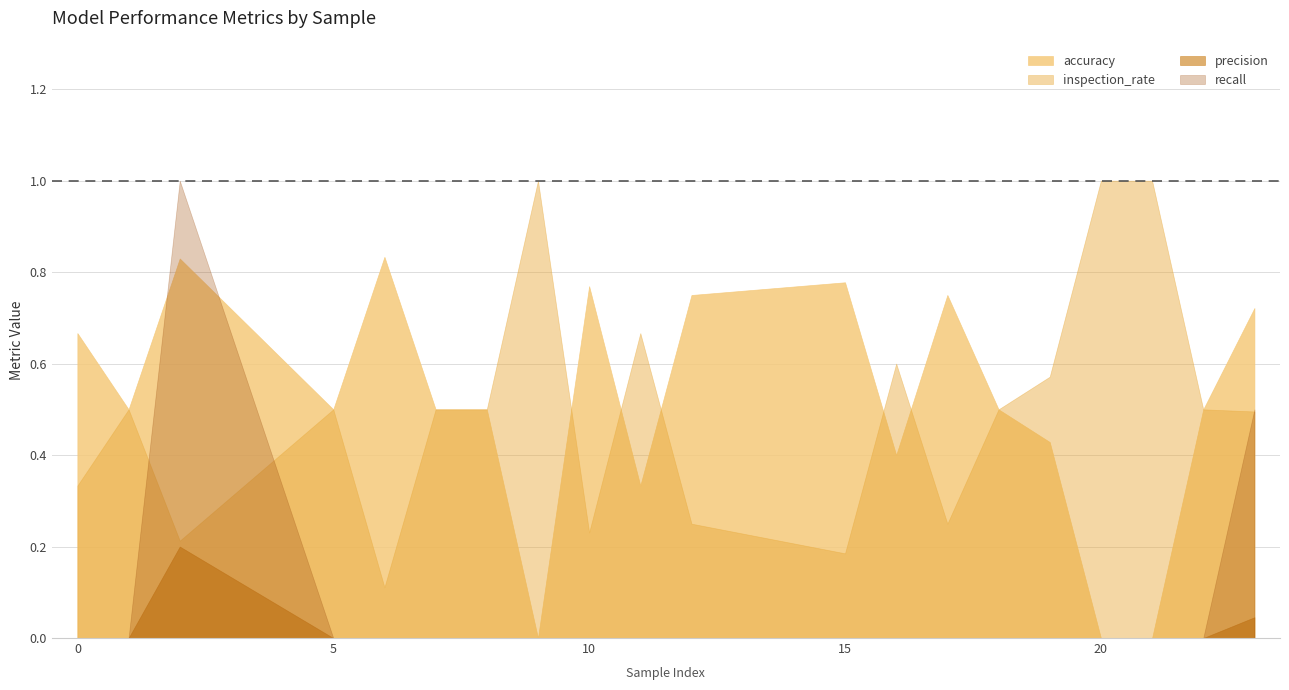

Reading right to left, transcribe all the data shown in this chart.

accuracy: 0.7	0.5	0.0	0.0	0.4	0.5	0.8	0.4	0.8	0.8	0.3	0.8	0.0	0.5	0.5	0.8	0.5	0.8	0.5	0.7
inspection_rate: 0.5	0.5	1.0	1.0	0.6	0.5	0.2	0.6	0.2	0.2	0.7	0.2	1.0	0.5	0.5	0.1	0.5	0.2	0.5	0.3
precision: 0.0	0.0	0.0	0.0	0.0	0.0	0.0	0.0	0.0	0.0	0.0	0.0	0.0	0.0	0.0	0.0	0.0	0.2	0.0	0.0
recall: 0.5	0.0	0.0	0.0	0.0	0.0	0.0	0.0	0.0	0.0	0.0	0.0	0.0	0.0	0.0	0.0	0.0	1.0	0.0	0.0